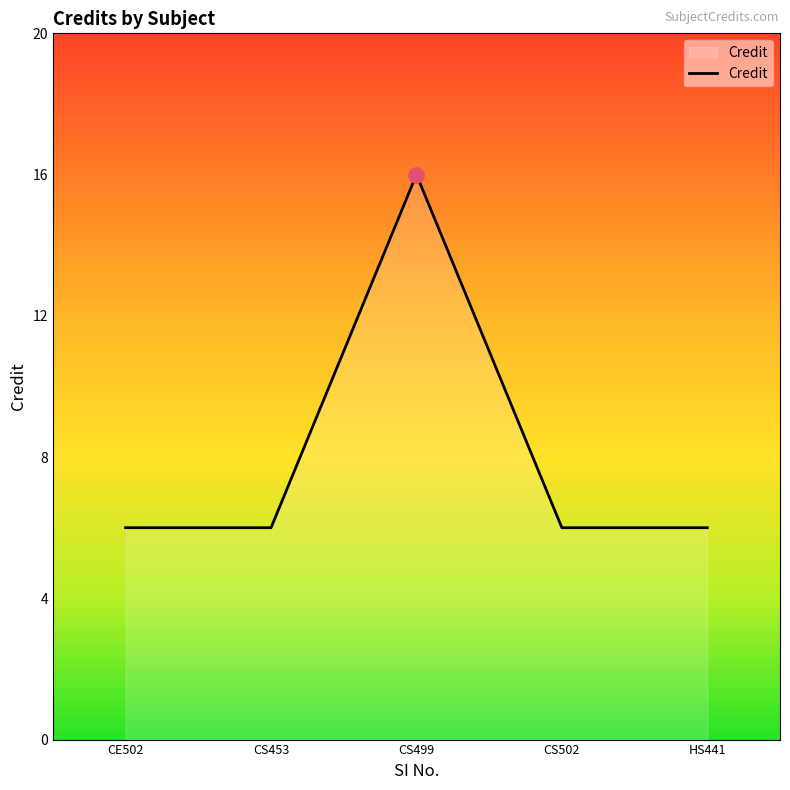

What is the ratio of the value at CE502 to the value at CS499?

0.4